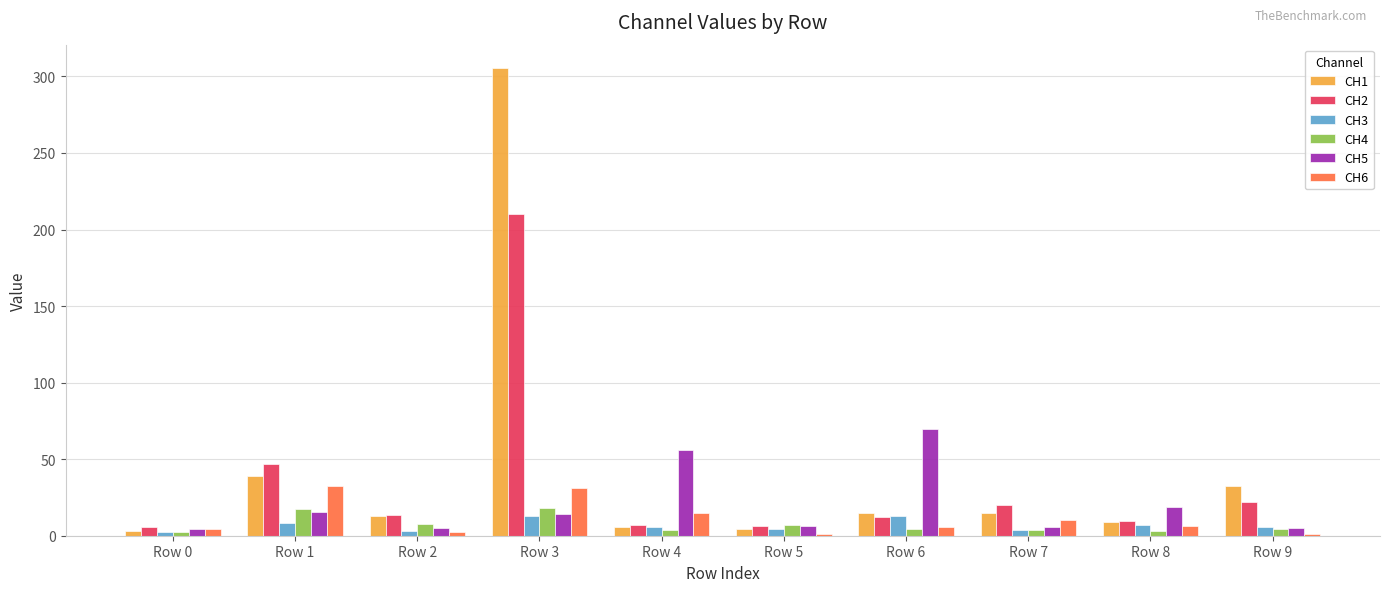

What is the value of the CH5 bar at the 2nd from the left?

15.6